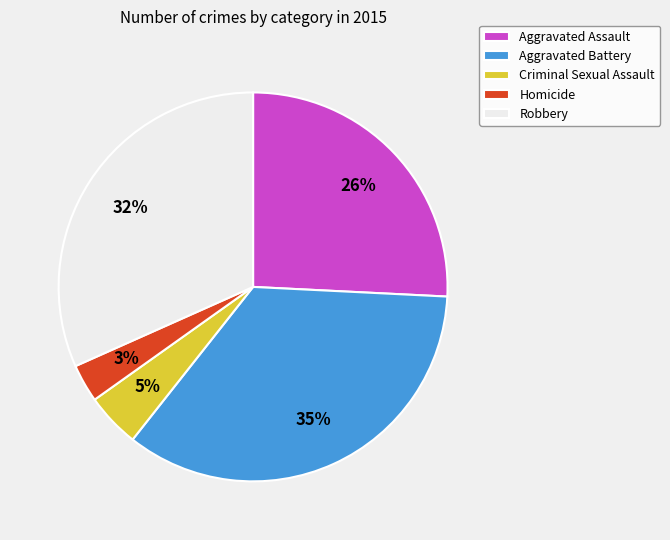

The Homicide slice represents 3% of the pie. True or false?

True